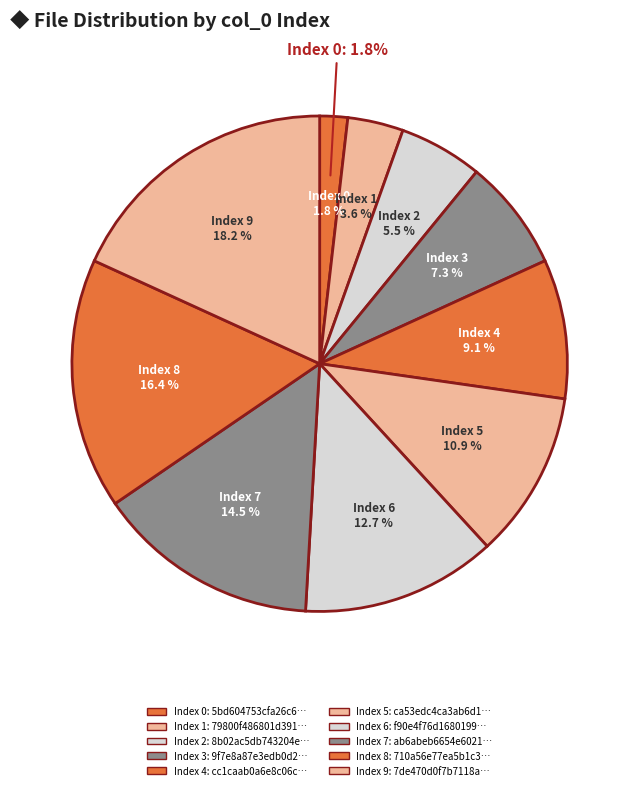

Is the sum of ca53edc4ca3ab6d1b9e2a4c787a57683 and ab6abeb6654e6021e5bfe59be1a678e8 greater than half?

No